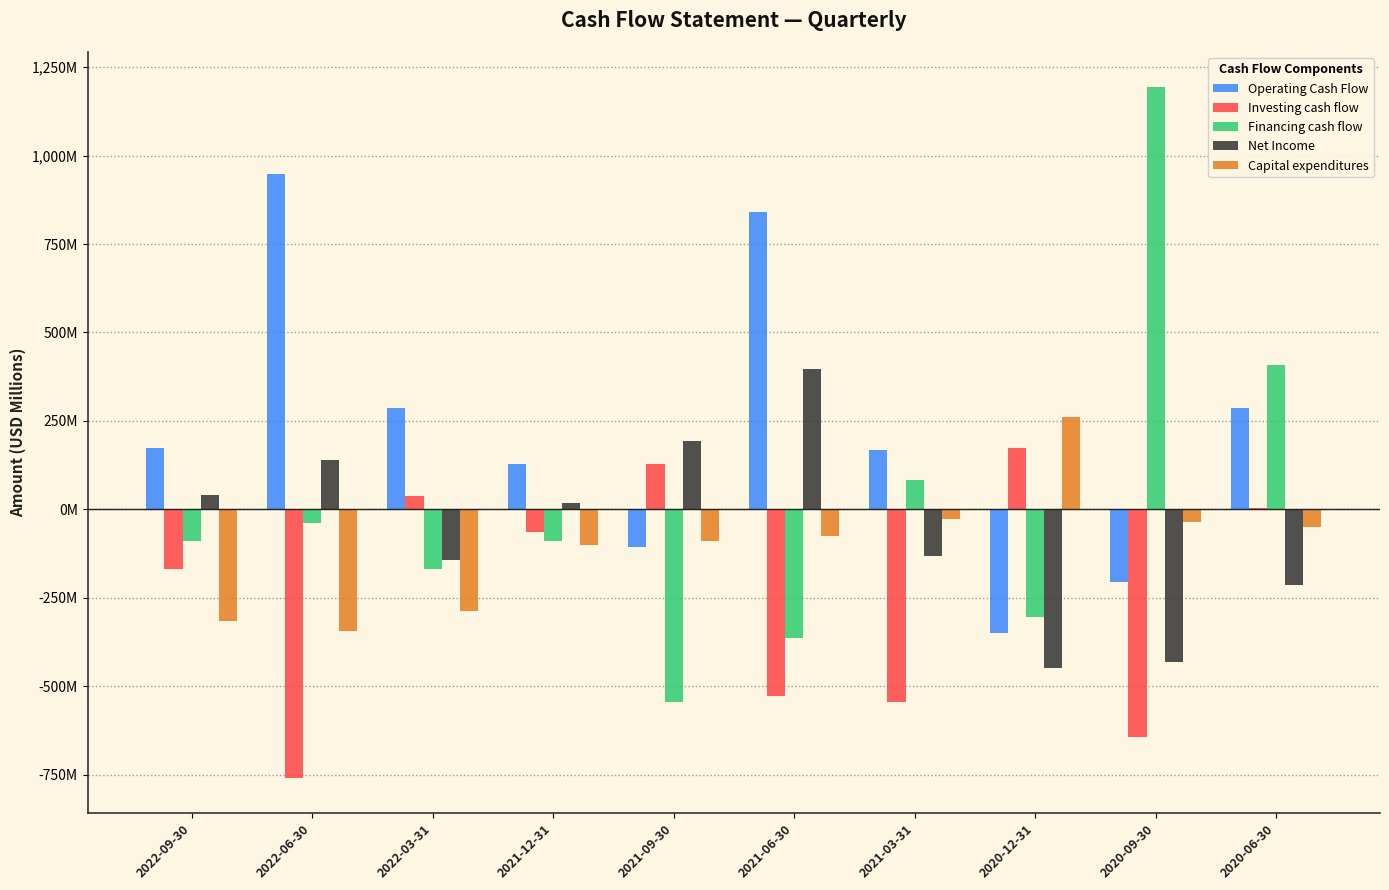

What is the spread (max minus min) of values at 2021-06-30?

1367